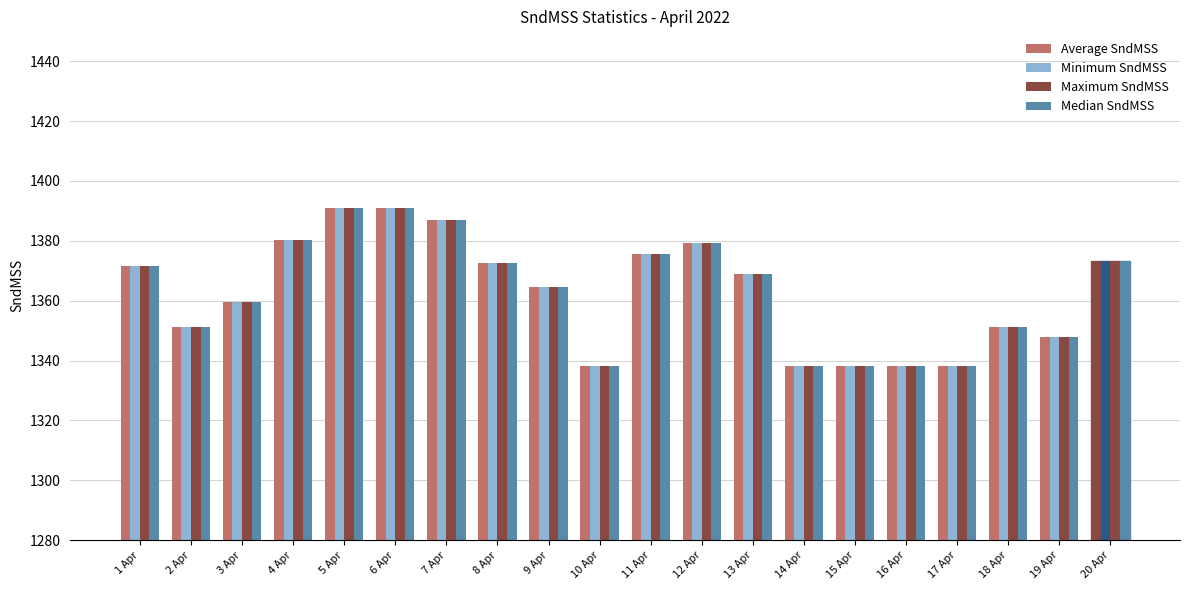

How many bars are there in each group?

4